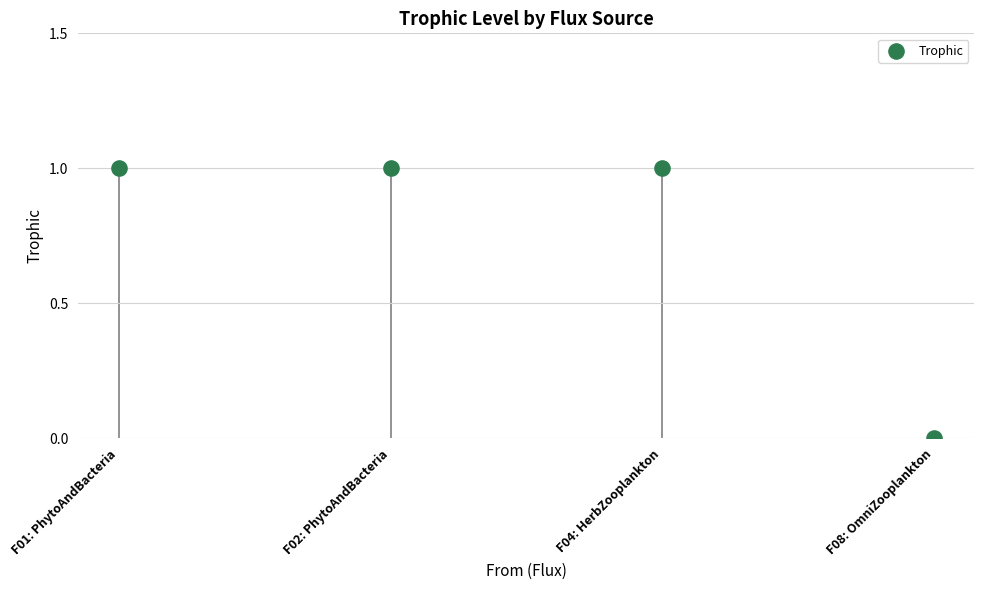

Which has a higher value, F01: PhytoAndBacteria or F02: PhytoAndBacteria?

F01: PhytoAndBacteria